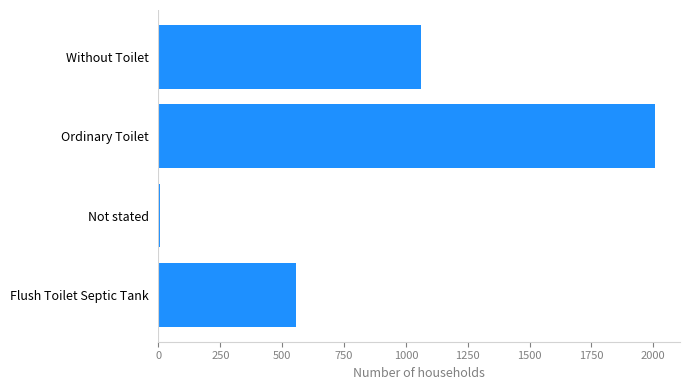

Reading bottom to top, transcribe all the data shown in this chart.

Flush Toilet Septic Tank=556	Not stated=8	Ordinary Toilet=2008	Without Toilet=1062